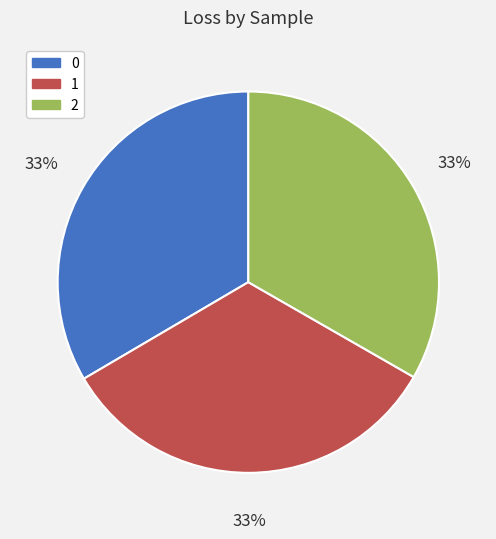

To the nearest percent, what is the combined percentage of 0 and 2?

67%